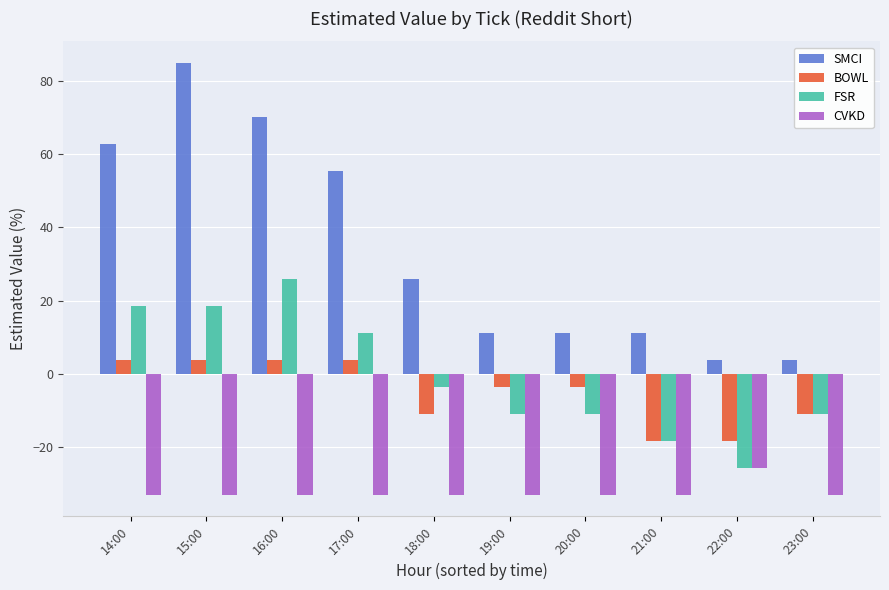

What is the label of the 4th bar from the right?

20:00